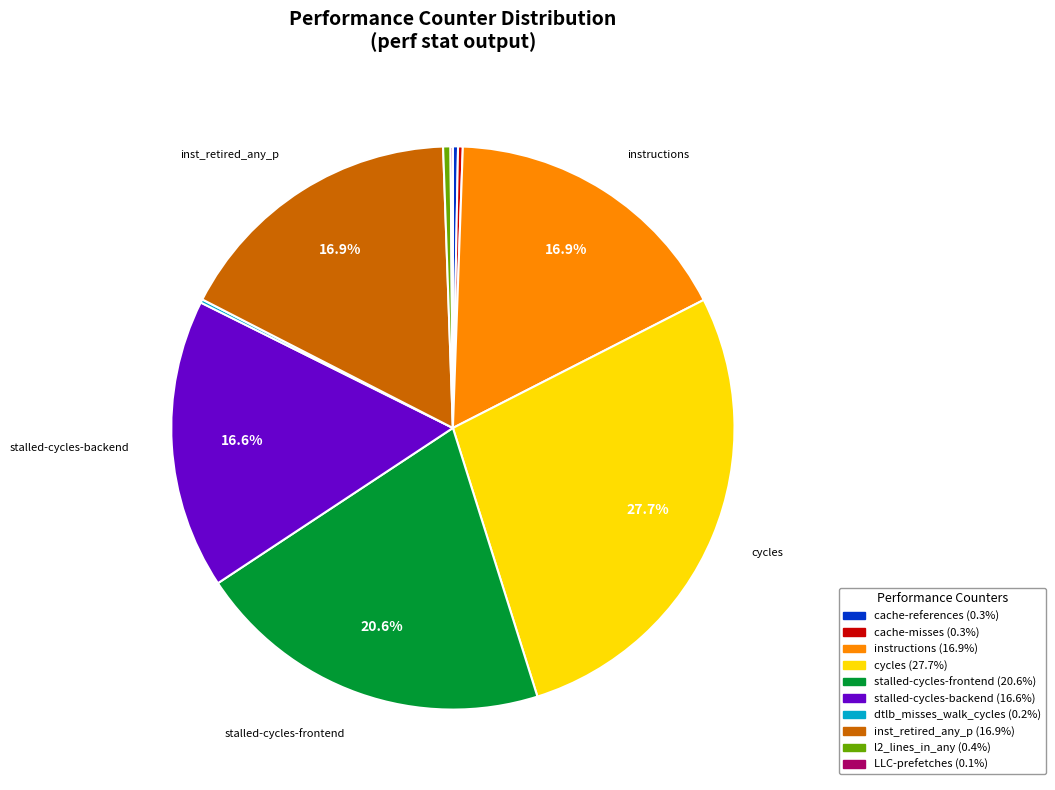

Does any single category account for the majority?

No